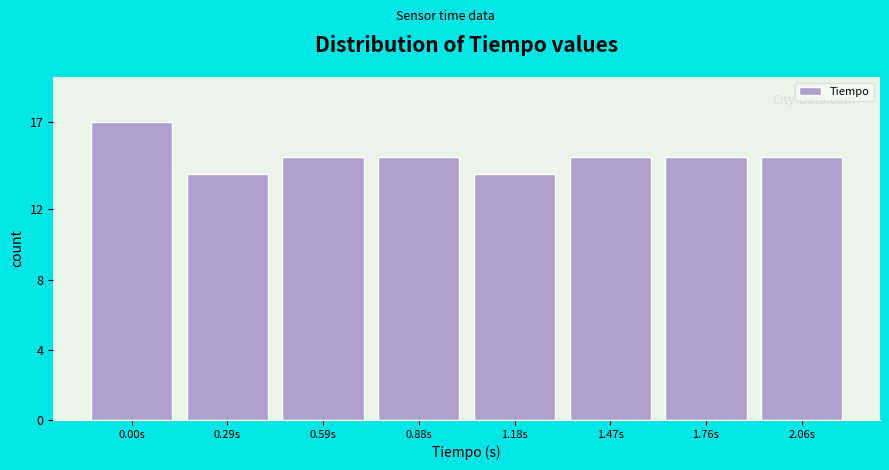

Reading right to left, what are all the values shown in this chart?

2.06s=15	1.76s=15	1.47s=15	1.18s=14	0.88s=15	0.59s=15	0.29s=14	0.00s=17